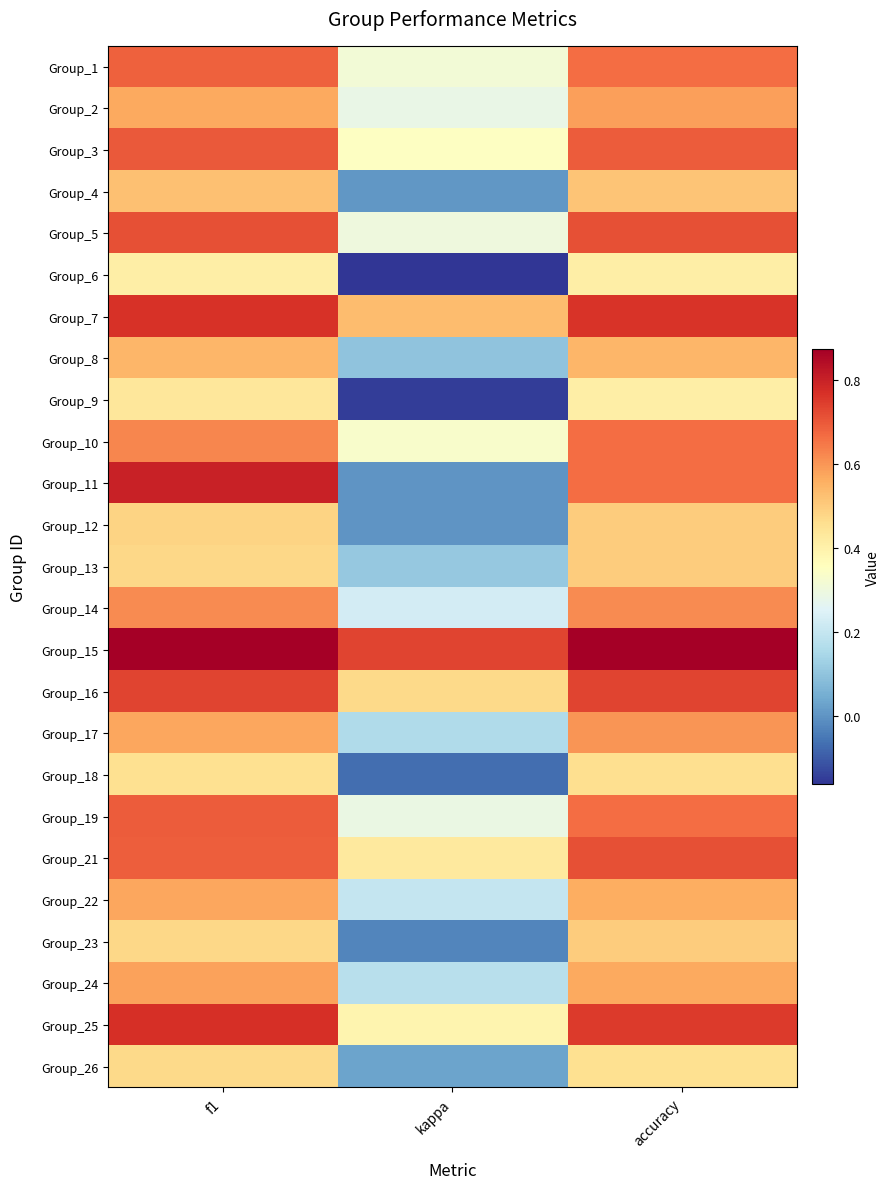

Reading left to right, extract all data points from this chart.

Group_1: f1=0.7	kappa=0.3	accuracy=0.7
Group_2: f1=0.6	kappa=0.3	accuracy=0.6
Group_3: f1=0.7	kappa=0.3	accuracy=0.7
Group_4: f1=0.5	kappa=0.0	accuracy=0.5
Group_5: f1=0.7	kappa=0.3	accuracy=0.7
Group_6: f1=0.4	kappa=-0.2	accuracy=0.4
Group_7: f1=0.8	kappa=0.5	accuracy=0.8
Group_8: f1=0.5	kappa=0.1	accuracy=0.5
Group_9: f1=0.4	kappa=-0.1	accuracy=0.4
Group_10: f1=0.6	kappa=0.3	accuracy=0.7
Group_11: f1=0.8	kappa=0.0	accuracy=0.7
Group_12: f1=0.5	kappa=0.0	accuracy=0.5
Group_13: f1=0.5	kappa=0.1	accuracy=0.5
Group_14: f1=0.6	kappa=0.2	accuracy=0.6
Group_15: f1=0.9	kappa=0.7	accuracy=0.9
Group_16: f1=0.7	kappa=0.5	accuracy=0.7
Group_17: f1=0.6	kappa=0.2	accuracy=0.6
Group_18: f1=0.5	kappa=-0.1	accuracy=0.5
Group_19: f1=0.7	kappa=0.3	accuracy=0.7
Group_21: f1=0.7	kappa=0.4	accuracy=0.7
Group_22: f1=0.6	kappa=0.2	accuracy=0.6
Group_23: f1=0.5	kappa=-0.0	accuracy=0.5
Group_24: f1=0.6	kappa=0.2	accuracy=0.6
Group_25: f1=0.8	kappa=0.4	accuracy=0.8
Group_26: f1=0.5	kappa=0.0	accuracy=0.5